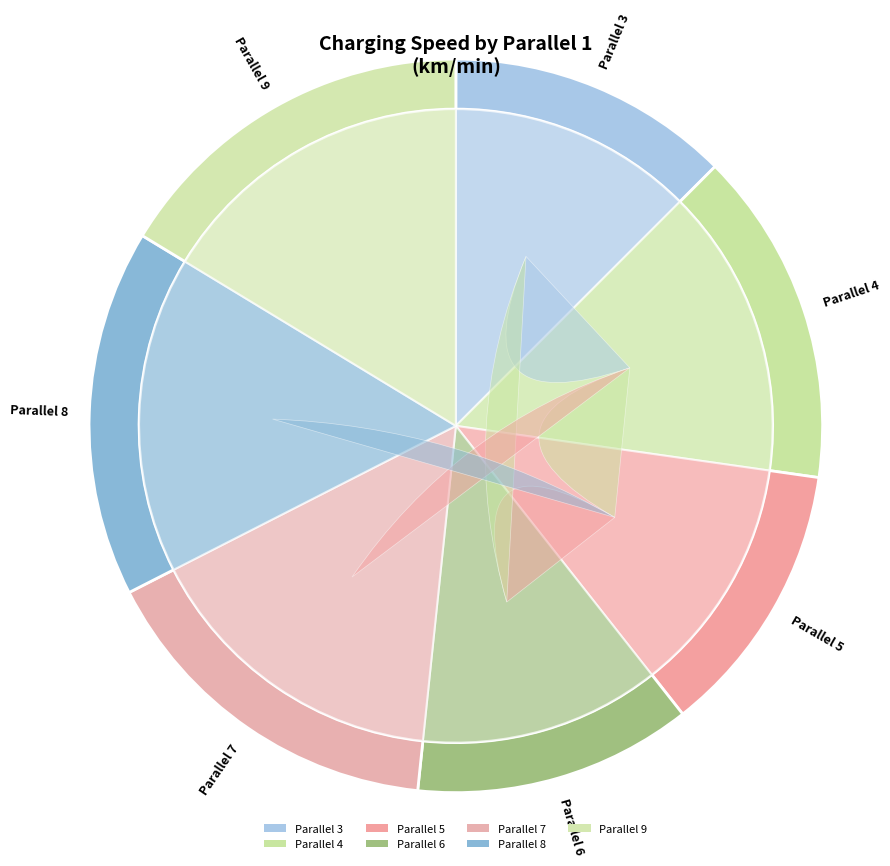

To the nearest percent, what is the combined percentage of 6 and 7?

28%